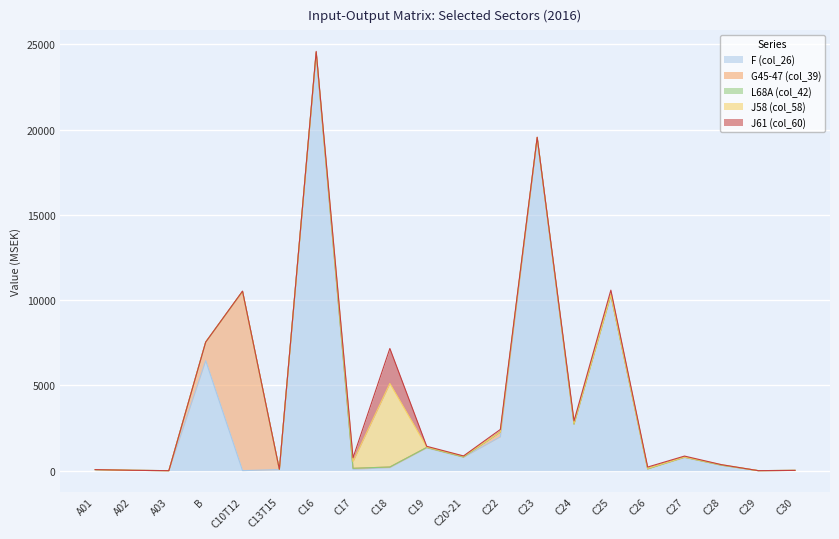

Does the chart display data point markers on the line(s)?

No